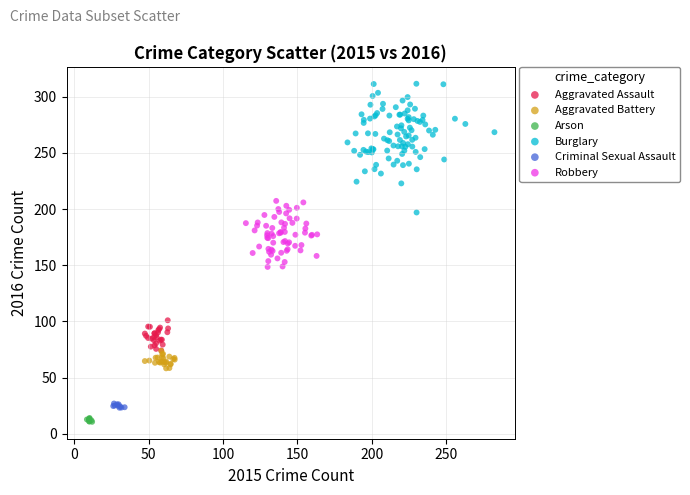

Which series has the widest spread of Y values?

Burglary